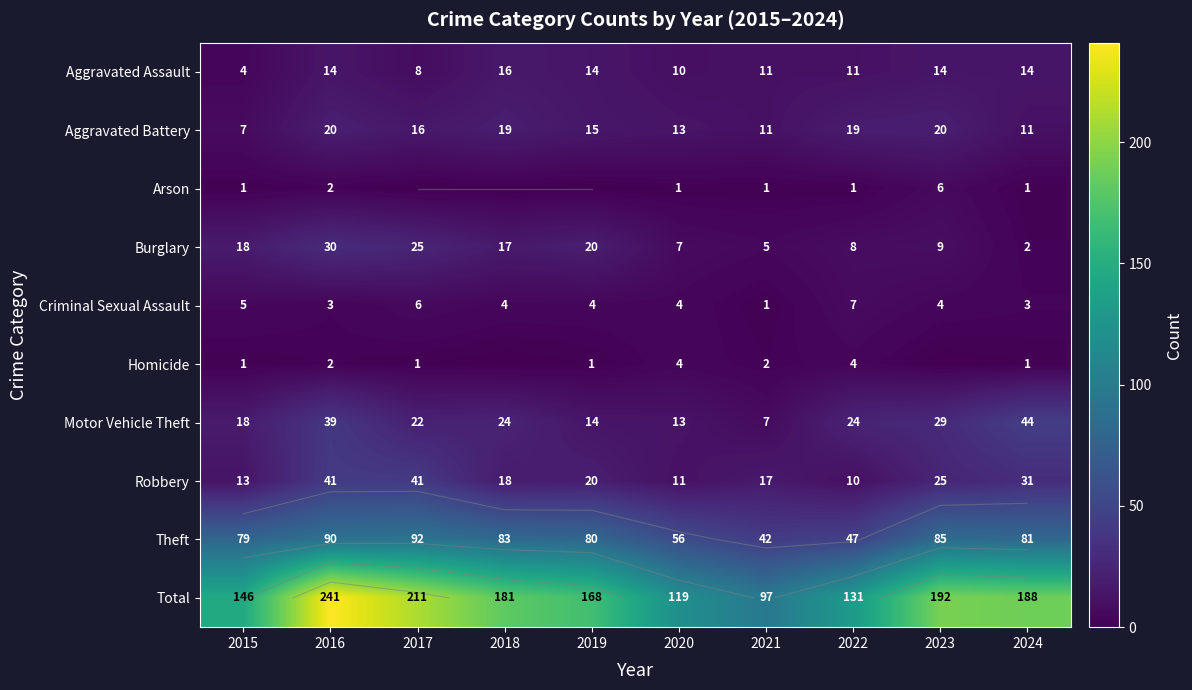

At which label does Homicide reach its peak?

2020